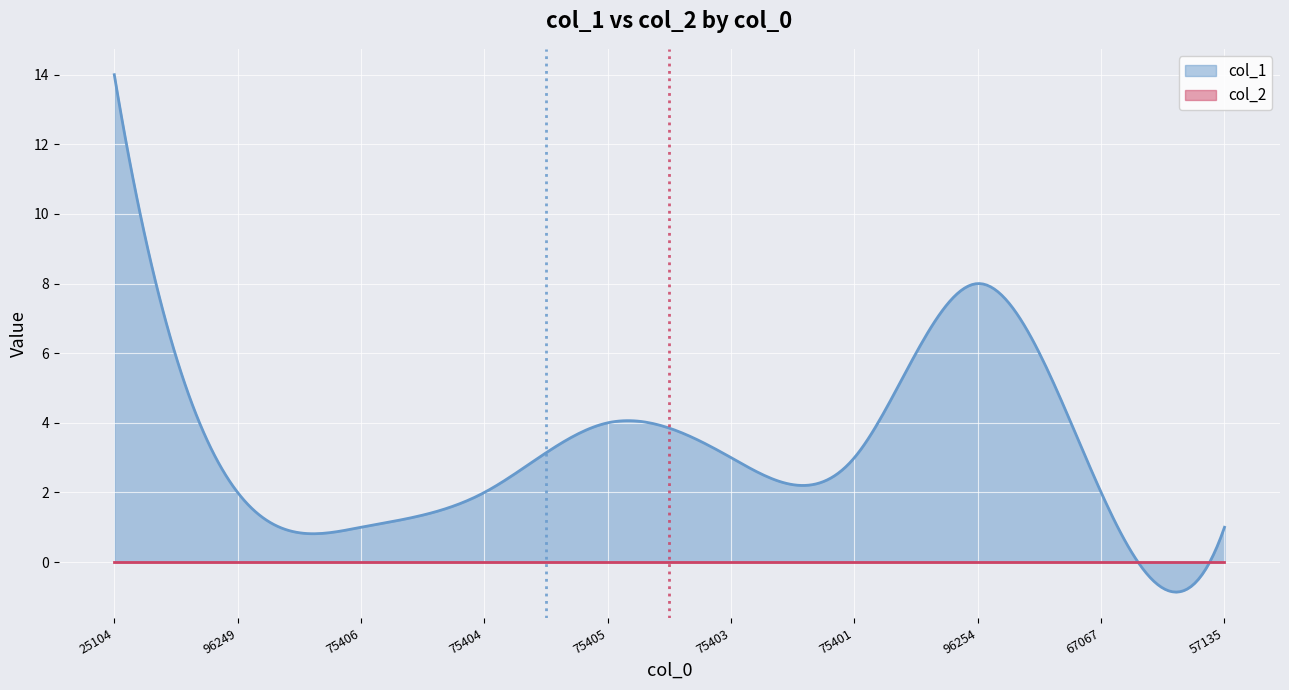

Which series has the largest range (max minus min)?

col_1